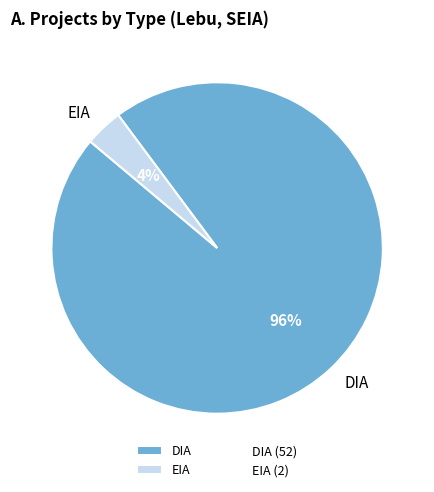

To the nearest percent, what percentage of the pie is DIA?

96%